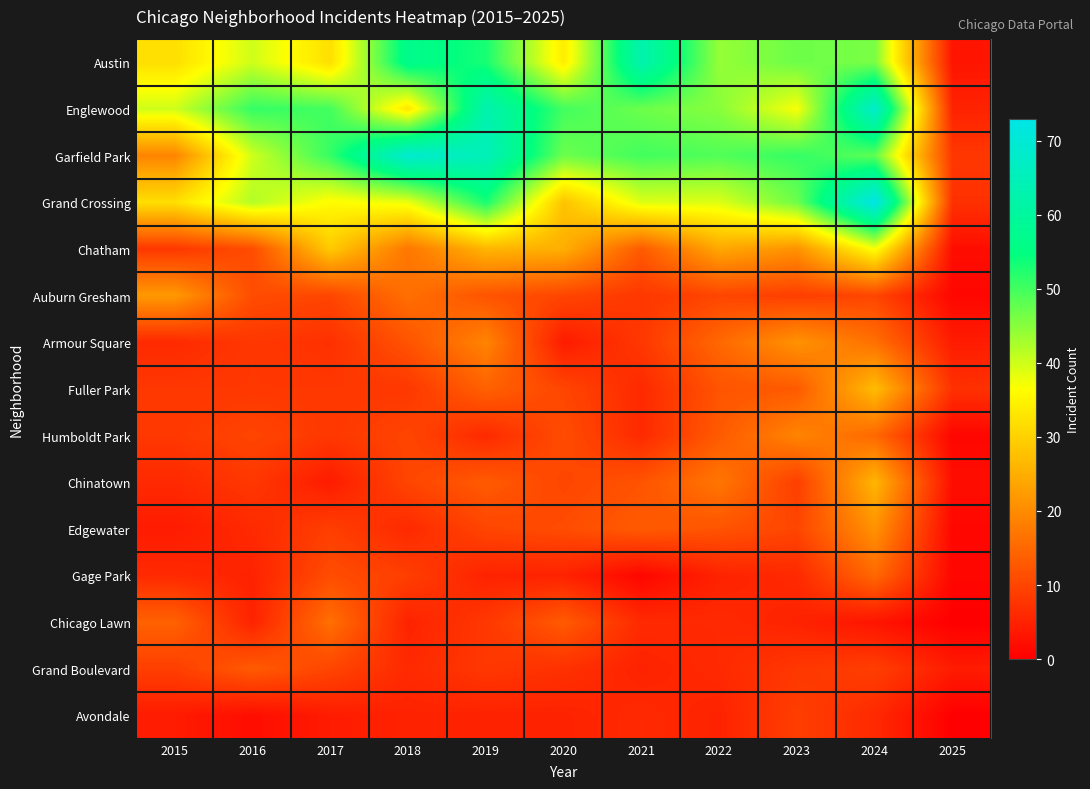

At how many categories does at least one series exceed 6?

11